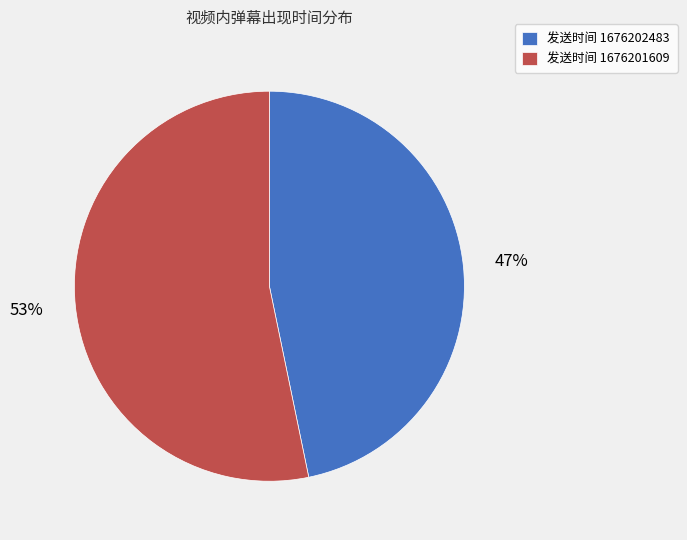

Does any single category account for the majority?

Yes